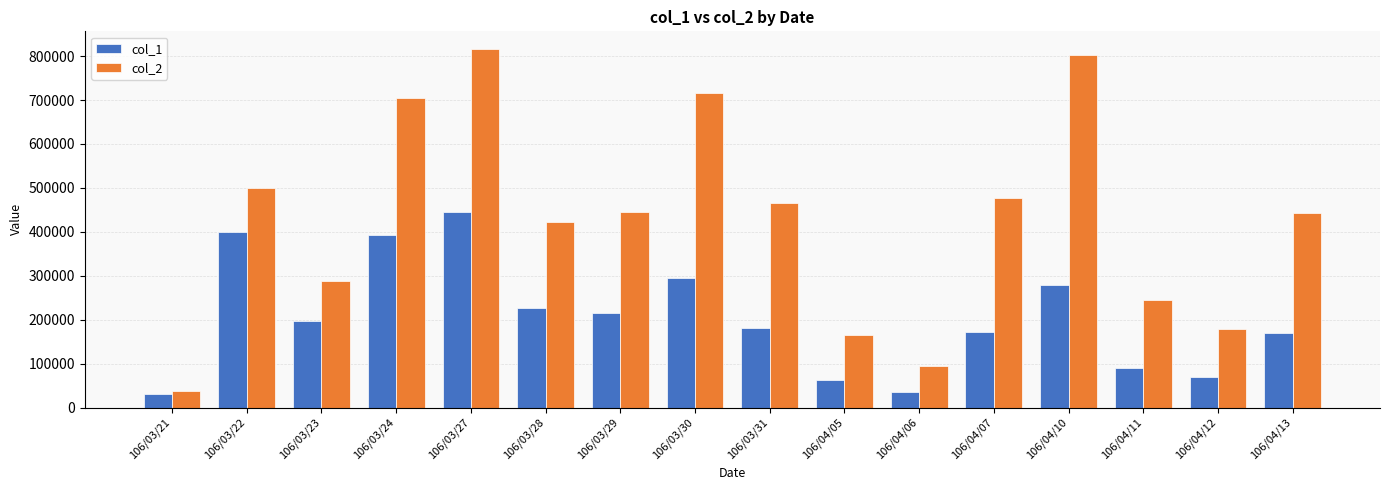

Is the value of col_1 at 106/03/28 greater than the value of col_2 at 106/03/22?

No